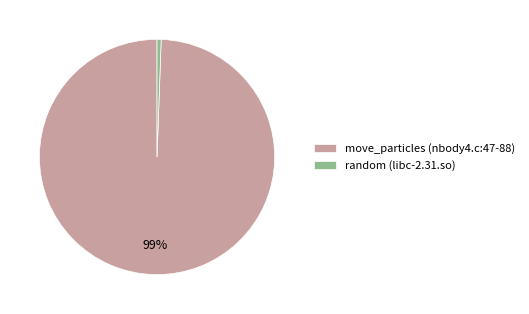

Between random (libc-2.31.so) and move_particles (nbody4.c:47-88), which is larger?

move_particles (nbody4.c:47-88)